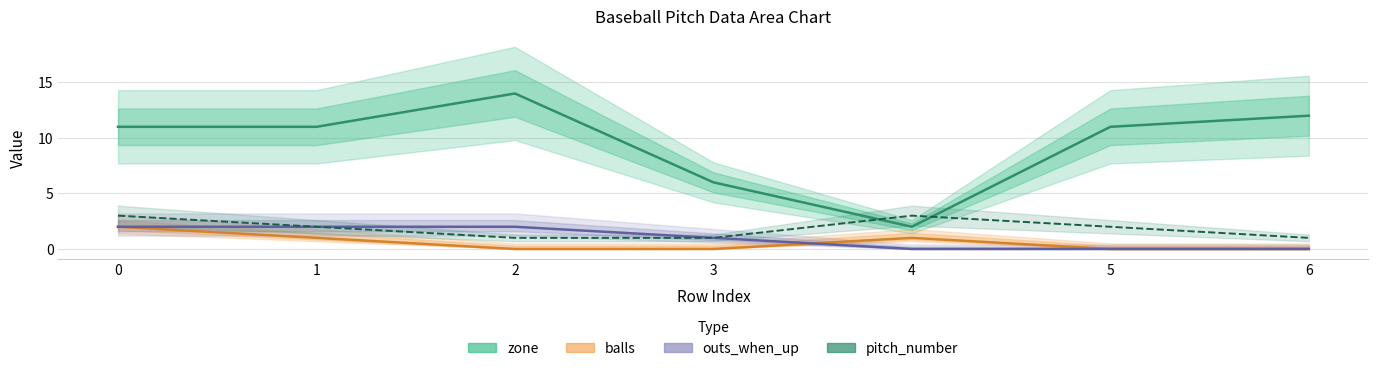

Rank the series by their maximum value, from lowest to highest.

balls, outs_when_up, pitch_number, zone